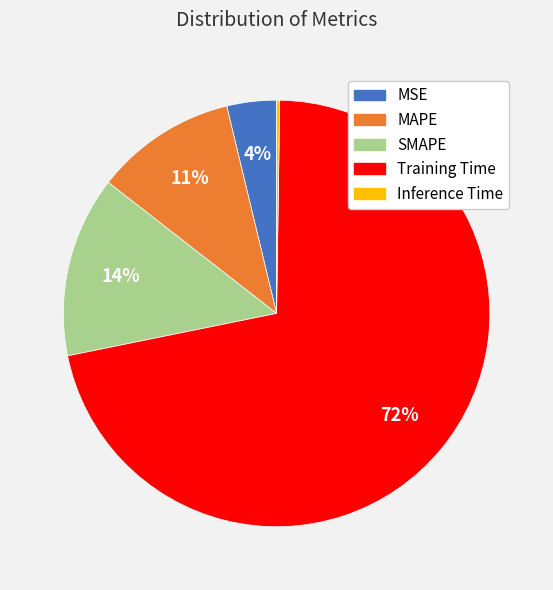

Is it true that Training Time is 72% of the pie?

True